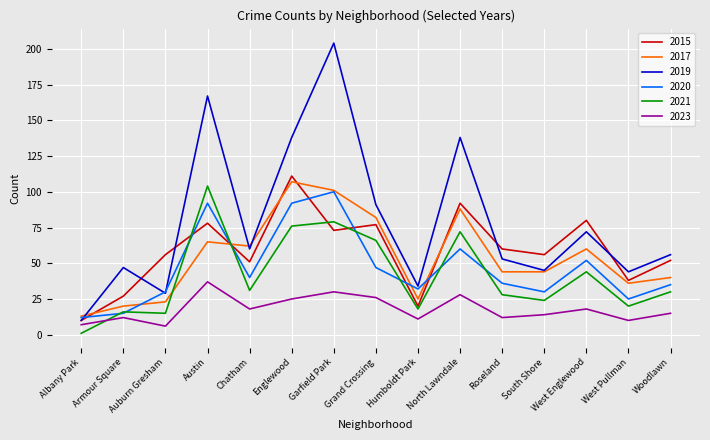

How many lines are shown in the chart?

6